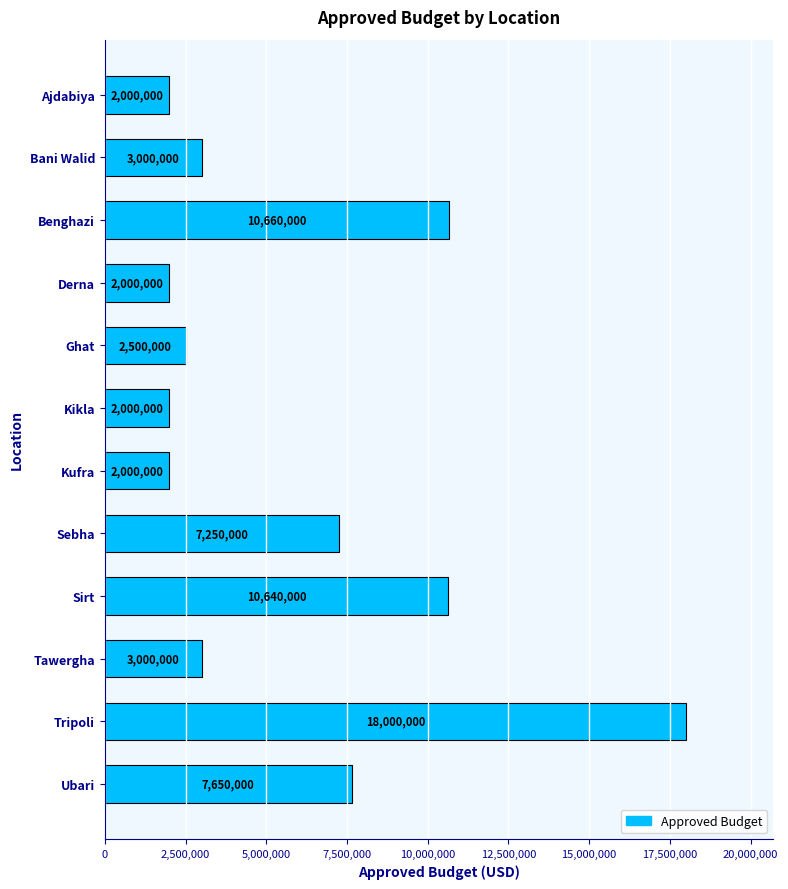

Which has a higher value, Sebha or Tawergha?

Sebha